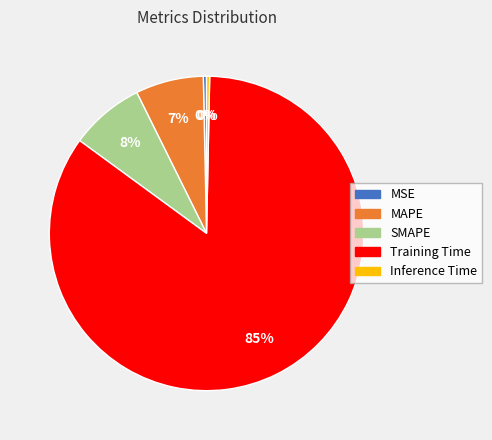

Is it true that Training Time is 85% of the pie?

True